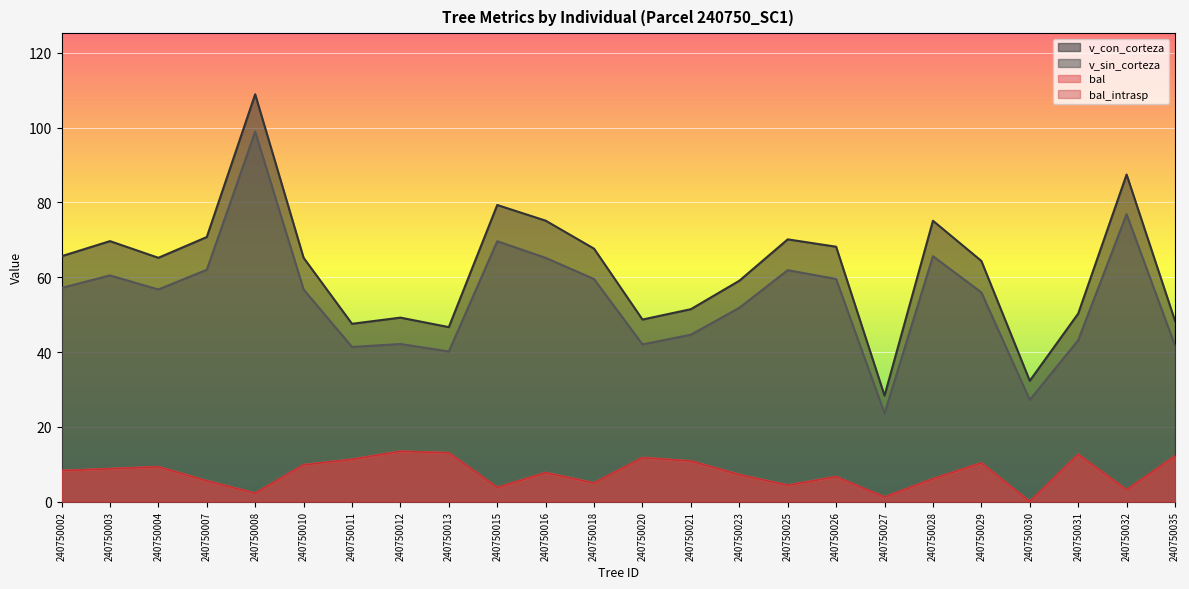

The v_con_corteza series shows 75.1 at 240750016. True or false?

True